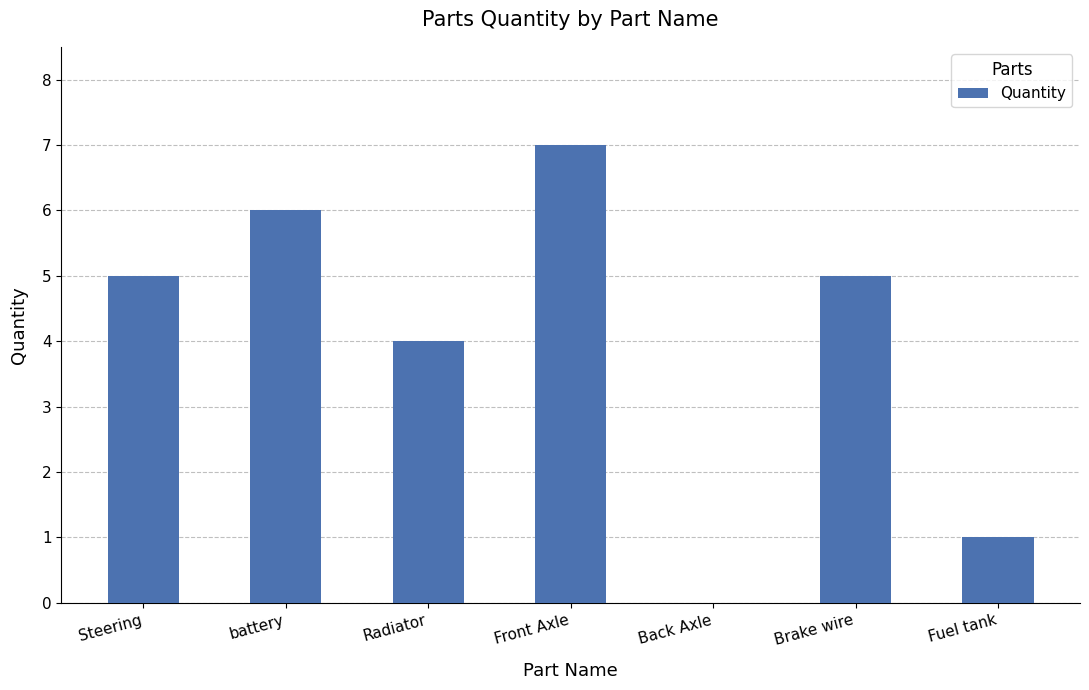

What is the sum of the values at Fuel tank and Steering?

6